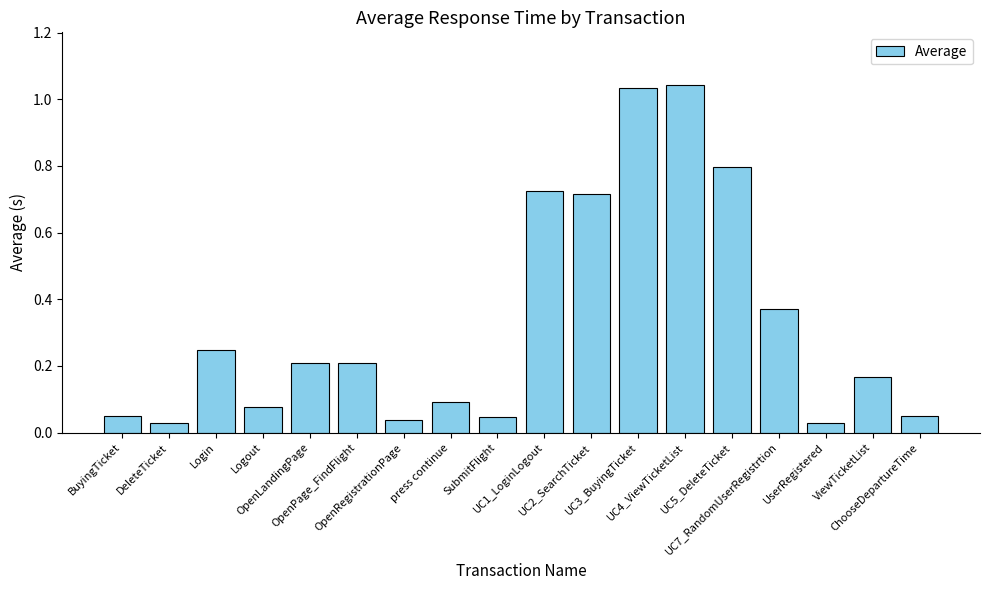

Is it true that the value at UC1_LoginLogout is 0.4?

False